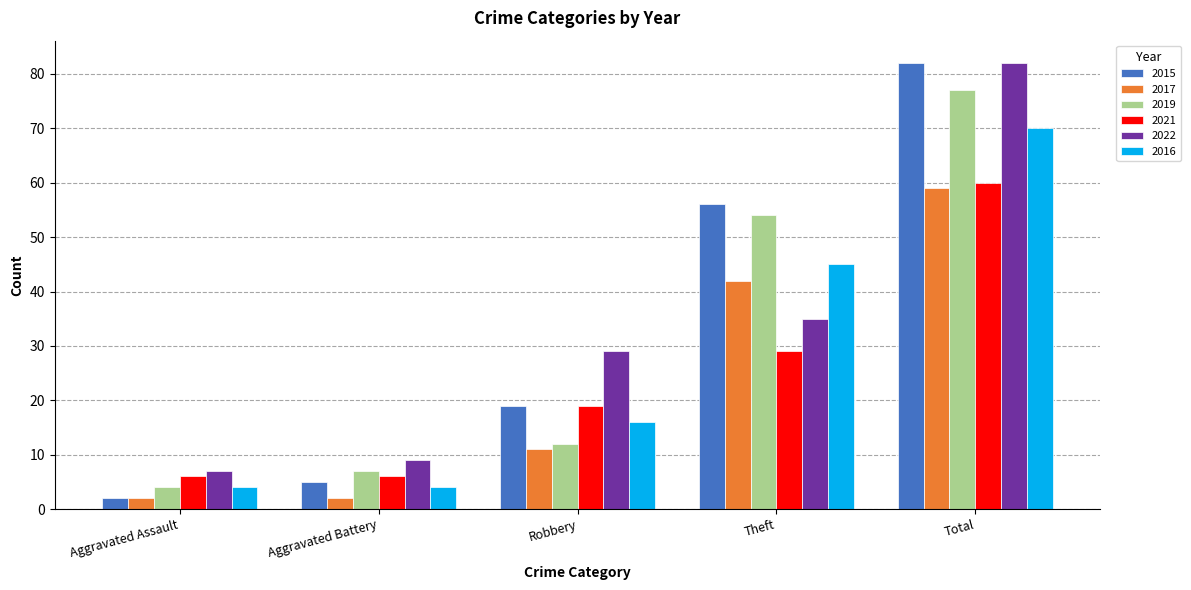

What is the approximate value of 2021 at Robbery, to the nearest 5?

20